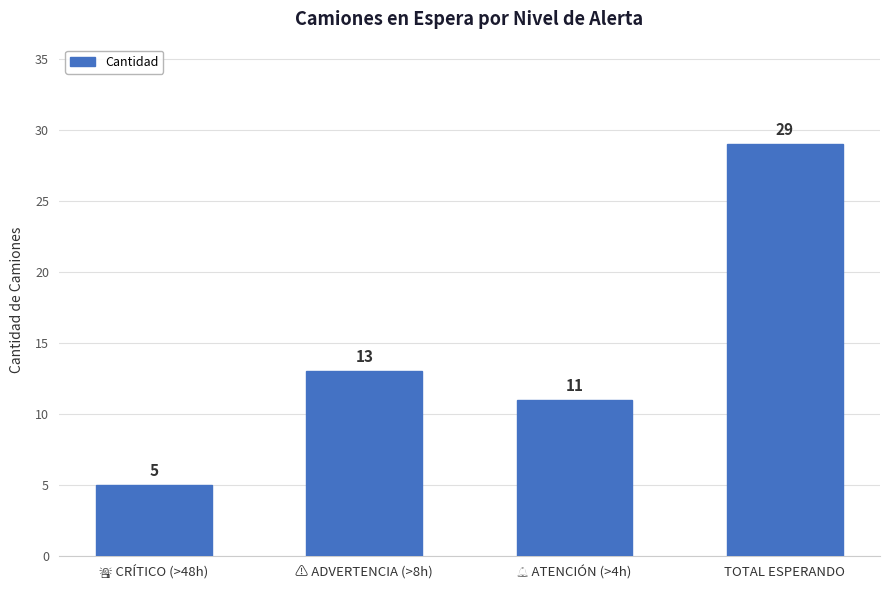

Read the value at TOTAL ESPERANDO, to the nearest 10.

30